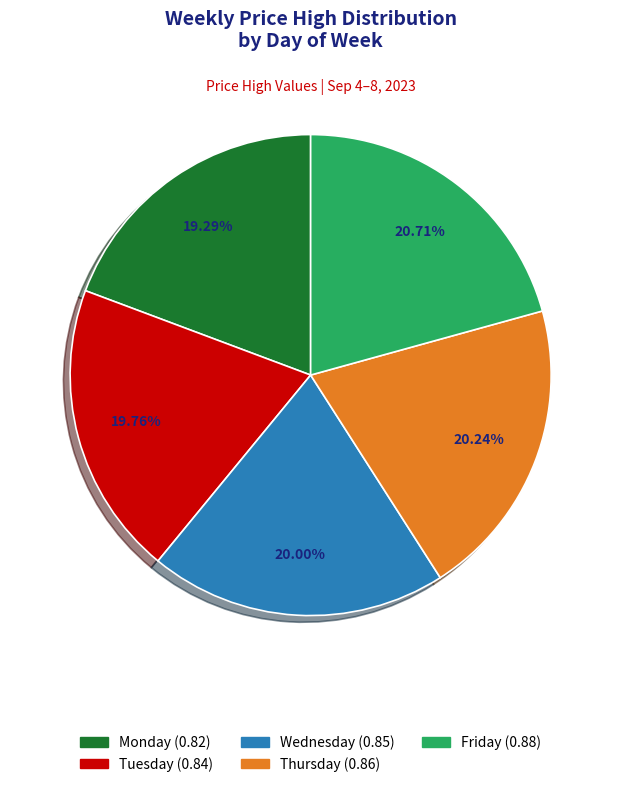

To the nearest percent, what portion does Friday represent?

21%